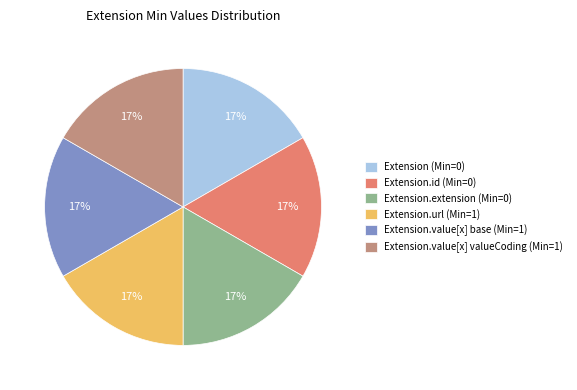

To the nearest percent, what is the average slice percentage?

17%